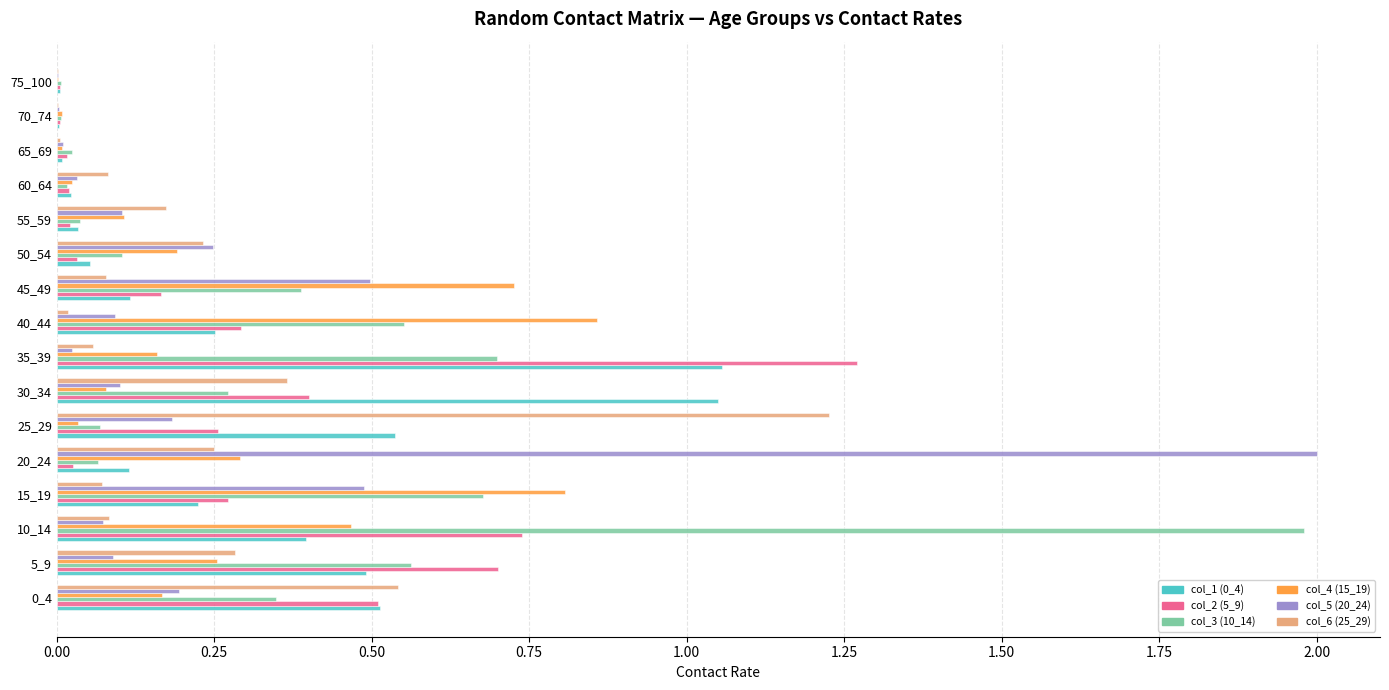

Is the value of col_5 (20_24) at 10_14 greater than the value of col_6 (25_29) at 30_34?

No